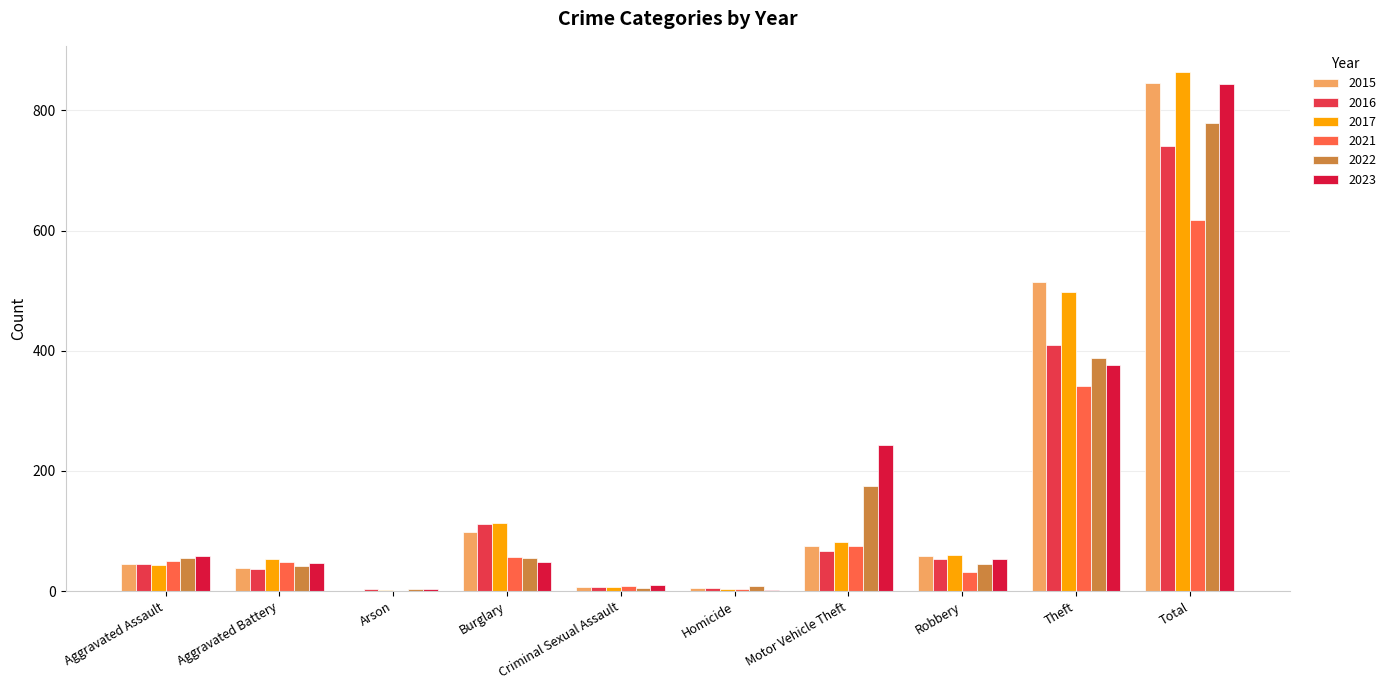

At which category is the sum across all series the highest?

Total